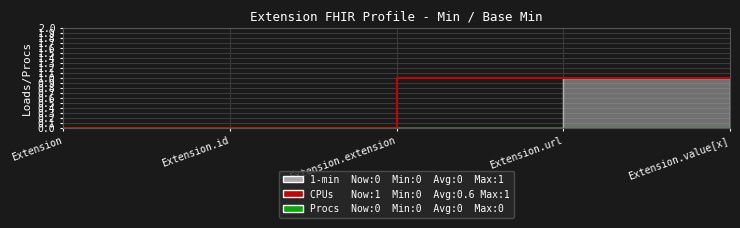

What is the total value across all series at Extension.url?

1